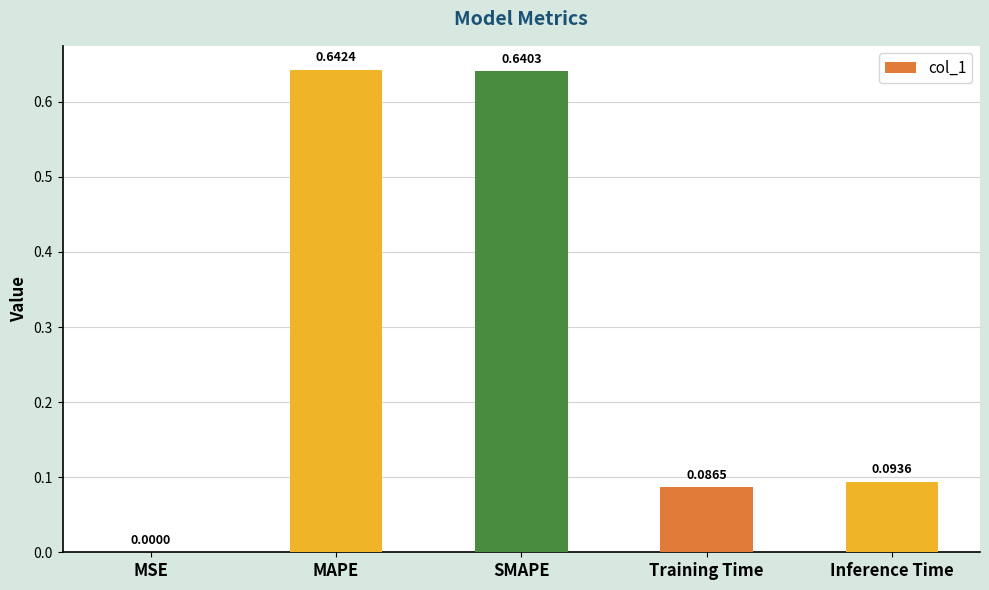

Which label corresponds to the largest value in the chart?

MAPE